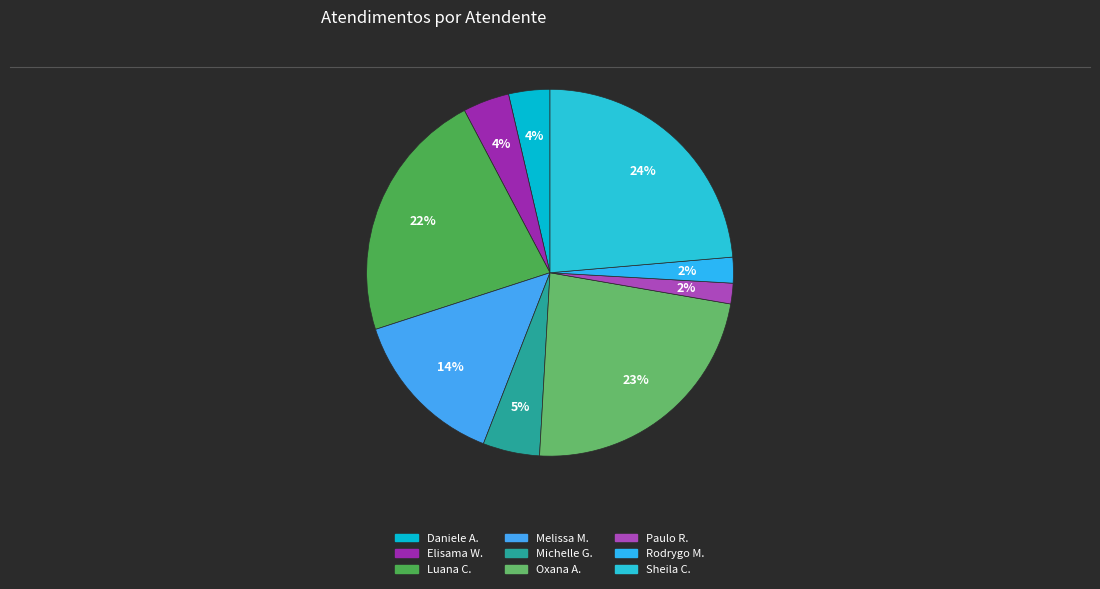

How many segments does this pie chart have?

9